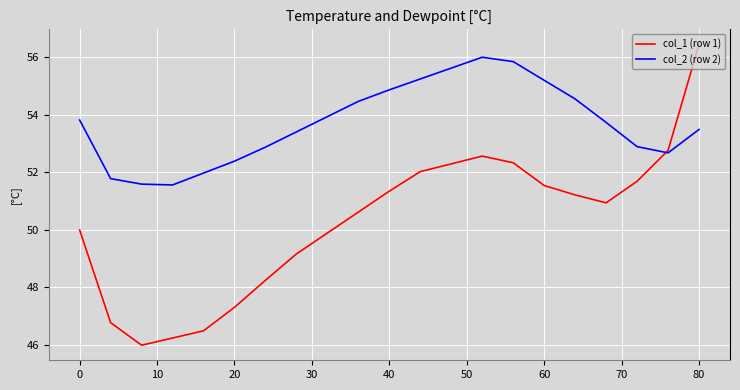

Which series has the largest range (max minus min)?

col_1 (row 1)